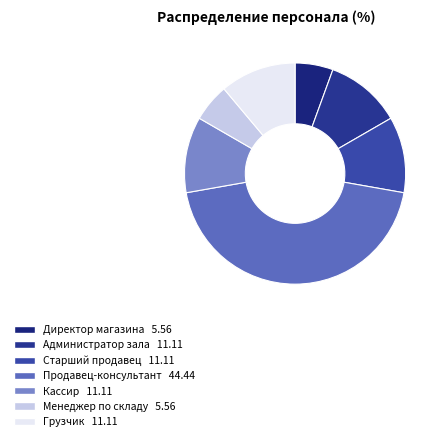

Which has a higher value, Директор магазина or Продавец-консультант?

Продавец-консультант